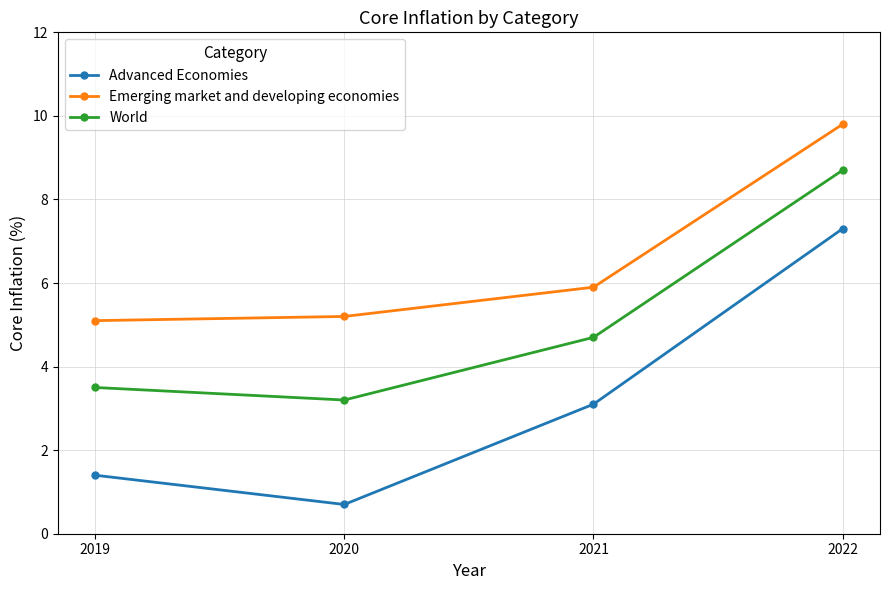

True or false: Emerging market and developing economies and Advanced Economies intersect in this chart.

False